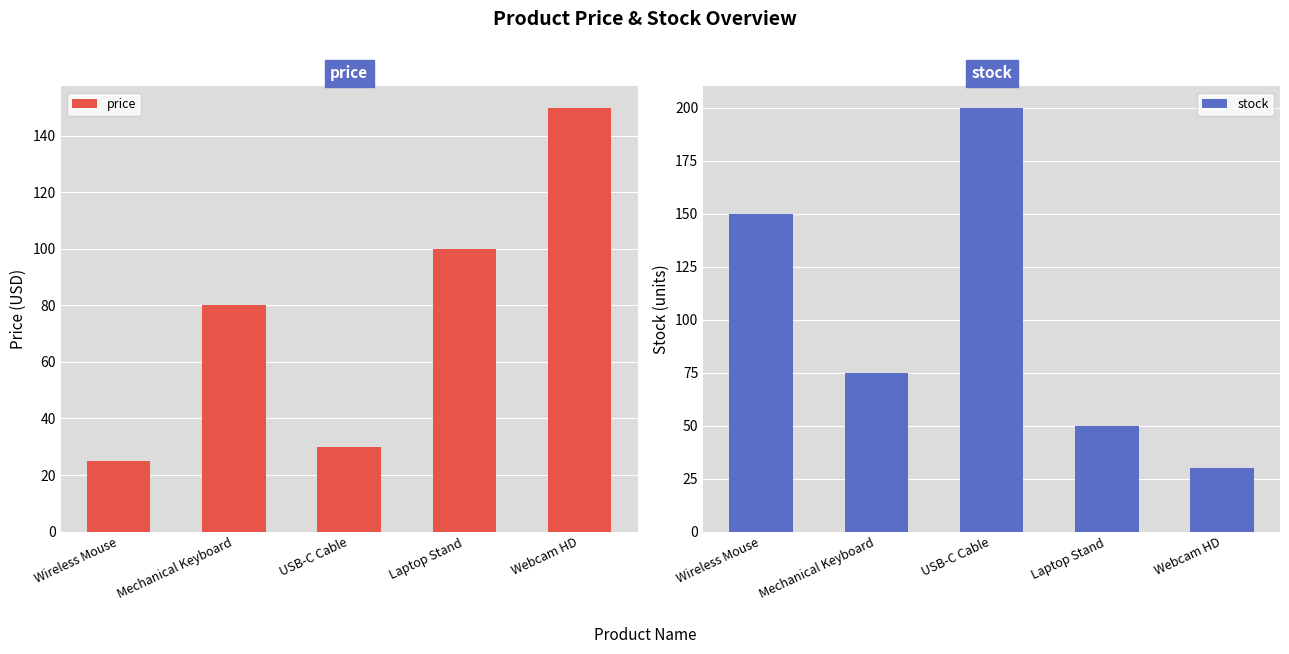

How many groups of bars are there?

5